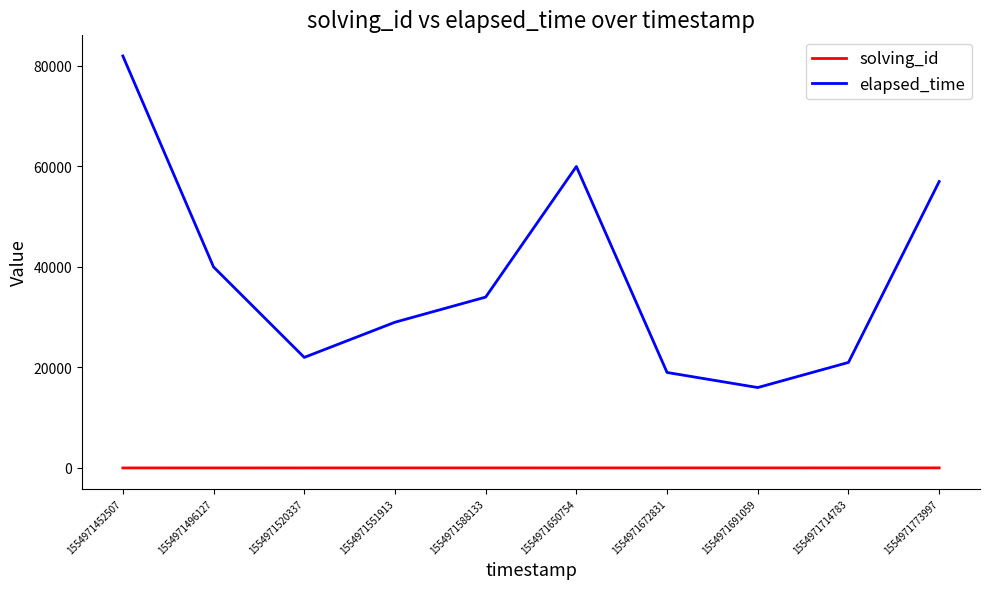

Rank the series at 1554971551913 from highest to lowest value.

elapsed_time, solving_id